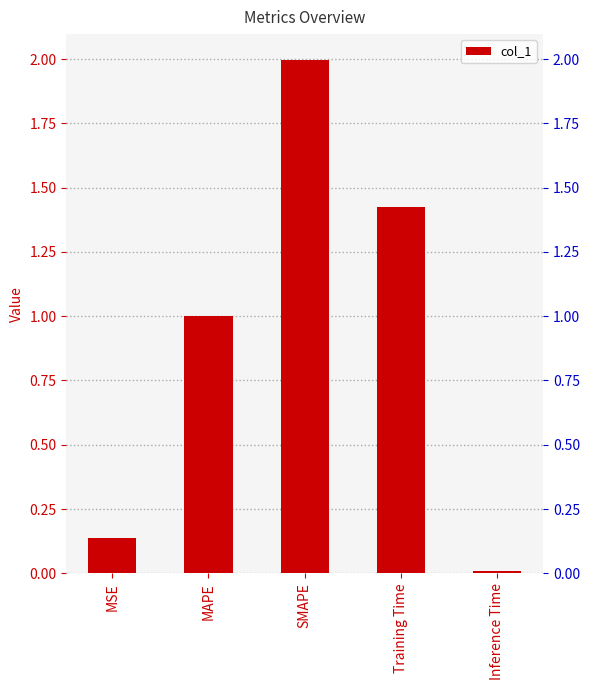

Are the bars horizontal?

No